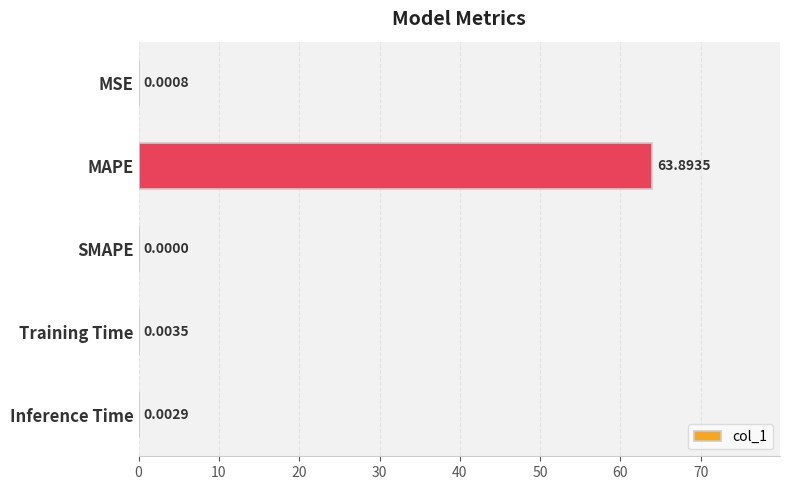

What is the maximum value shown in the chart?

63.9